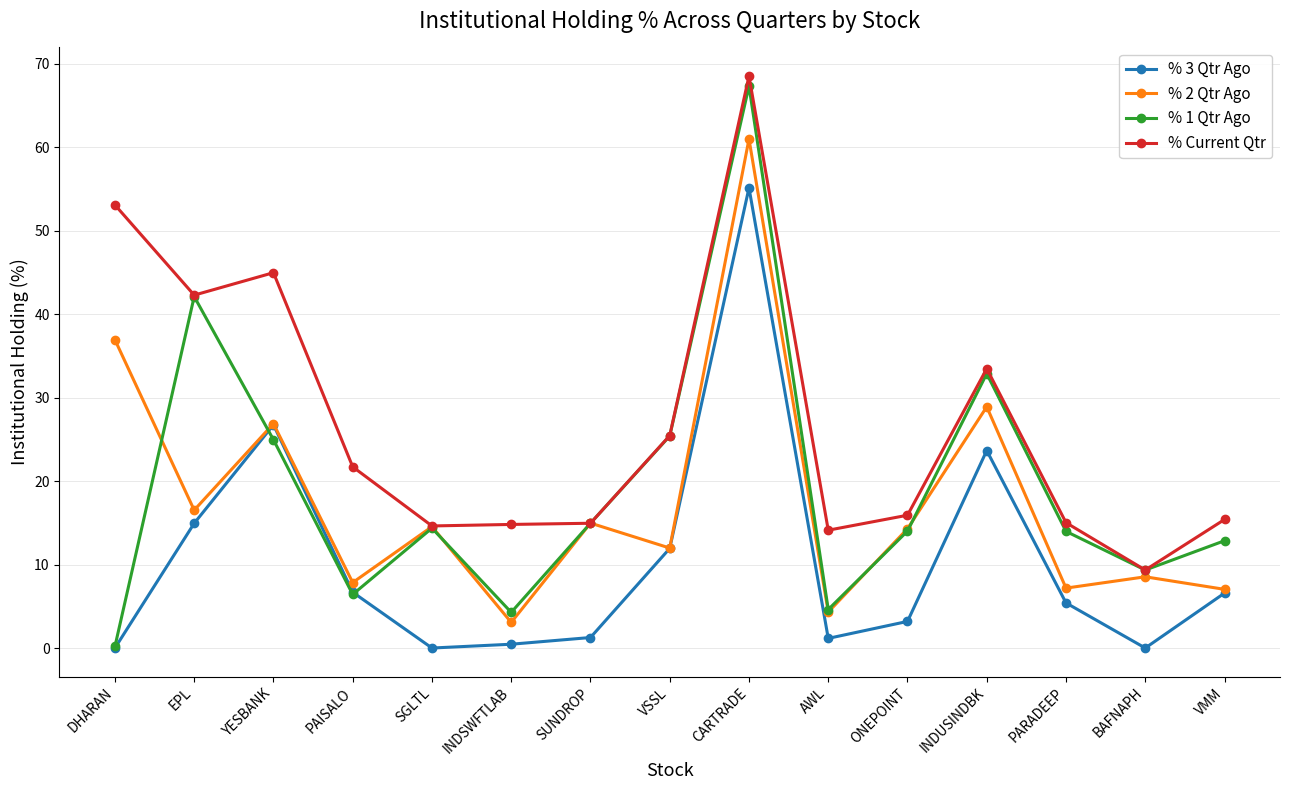

What is the difference between the % 1 Qtr Ago values at AWL and SGLTL?

9.8